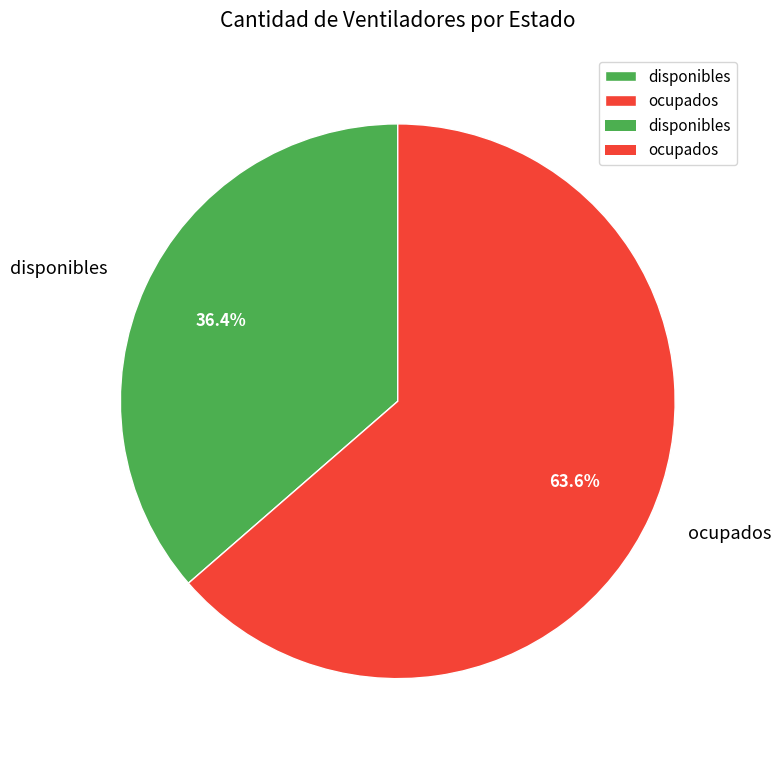

To the nearest percent, what is the difference between the largest and smallest slice percentages?

27%